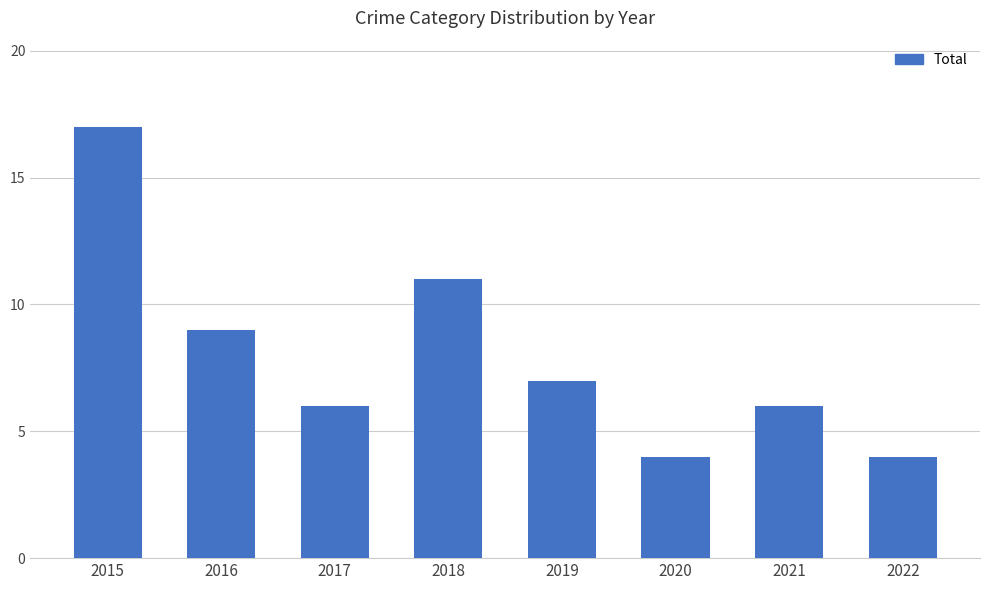

Between 2016 and 2017, which is larger?

2016